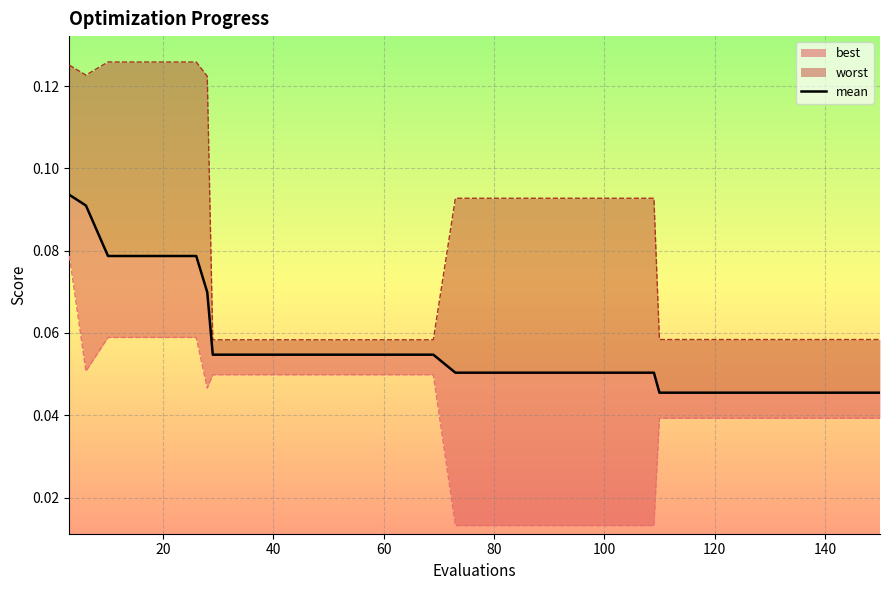

Reading left to right, extract all data points from this chart.

0.1	0.1	0.1	0.1	0.1	0.1	0.1	0.1	0.1	0.1	0.1	0.1	0.1	0.1	0.1	0.1	0.1	0.1	0.1	0.1	0.1	0.1	0.1	0.1	0.1	0.1	0.1	0.1	0.1	0.0	0.0	0.0	0.0	0.0	0.0	0.0	0.0	0.0	0.0	0.0